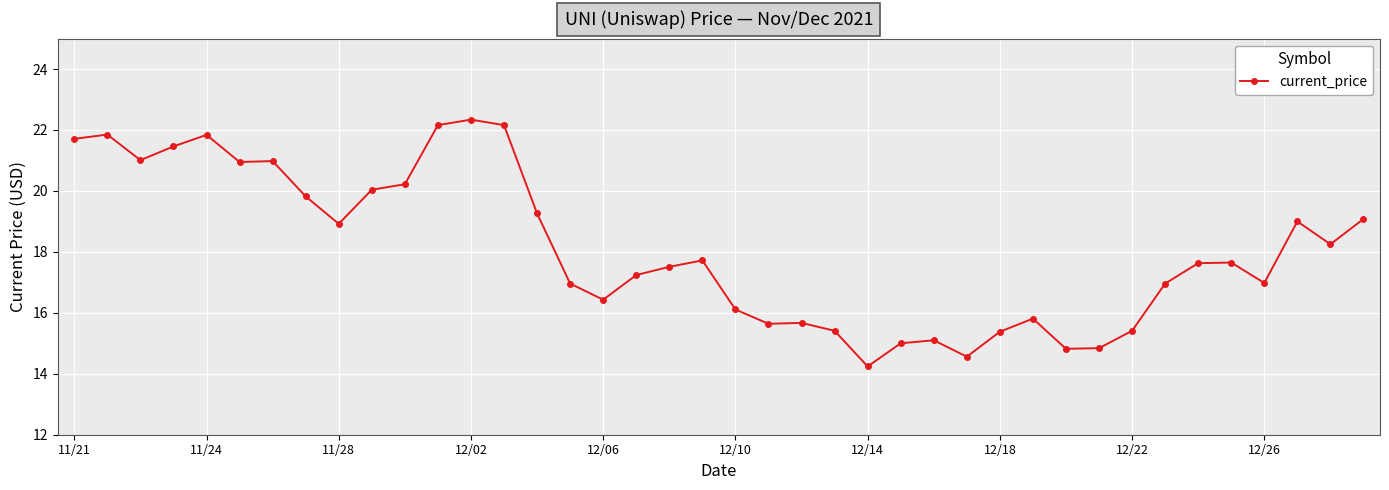

What is the minimum value shown in the chart?

14.2